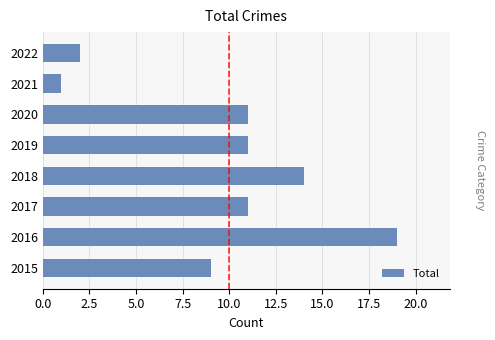

Is it true that the value at 2021 is 1?

True